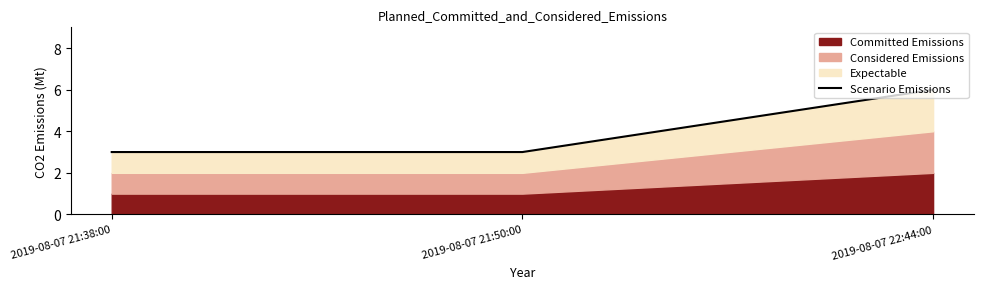

Does the chart have visible grid lines?

No